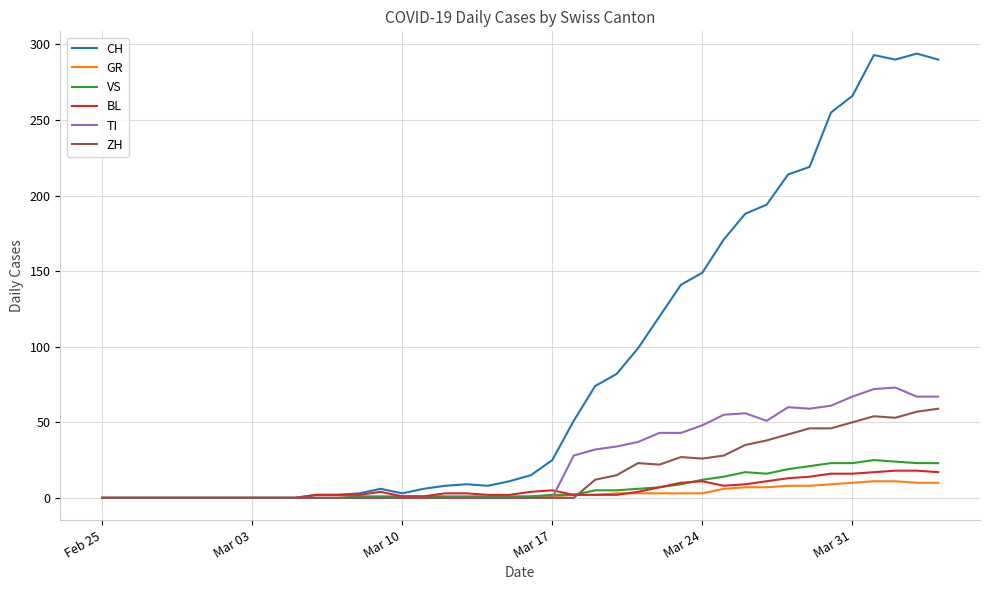

What is the greatest value displayed?

294